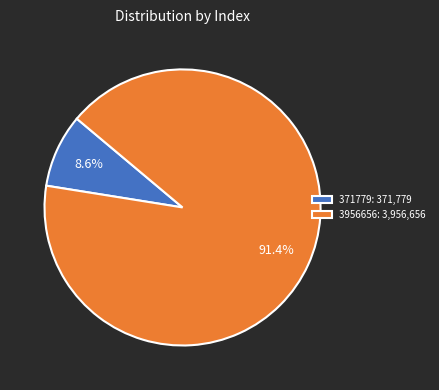

How many slices are in this pie chart?

2